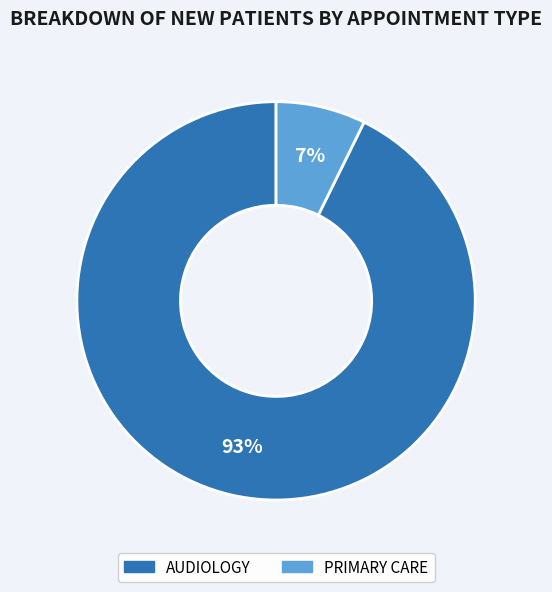

True or false: AUDIOLOGY accounts for 99% of the total.

False